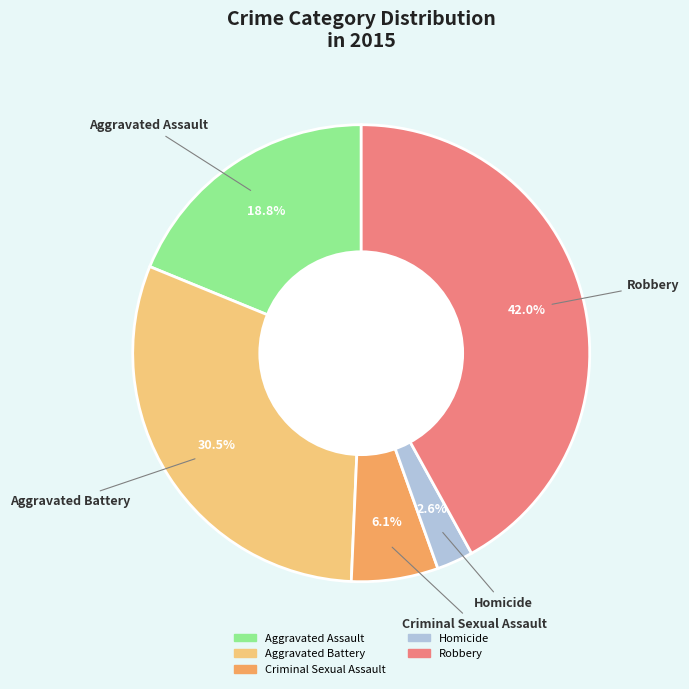

Count the number of slices in the pie.

5